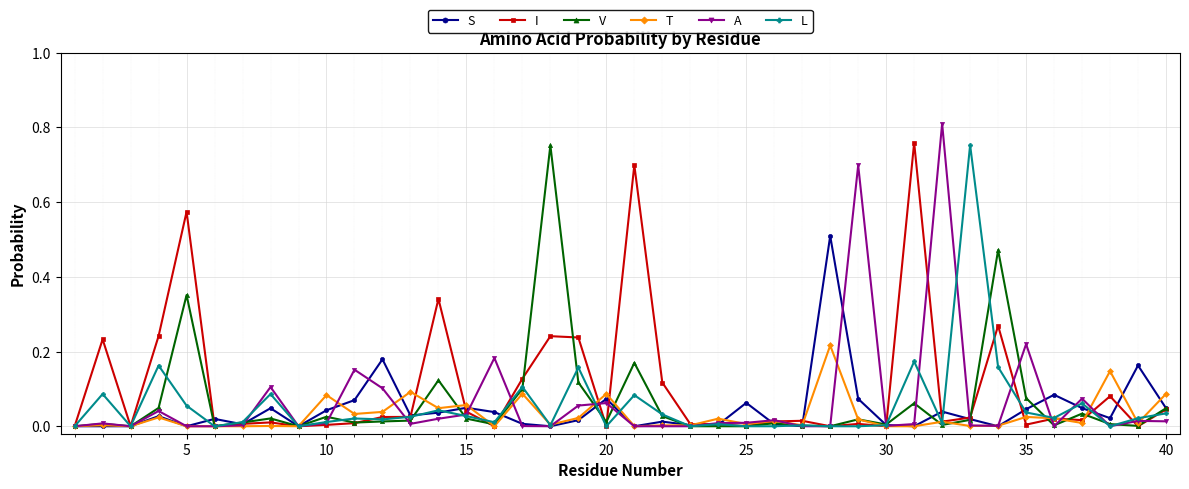

True or false: S has more than 1 interior local peaks.

True